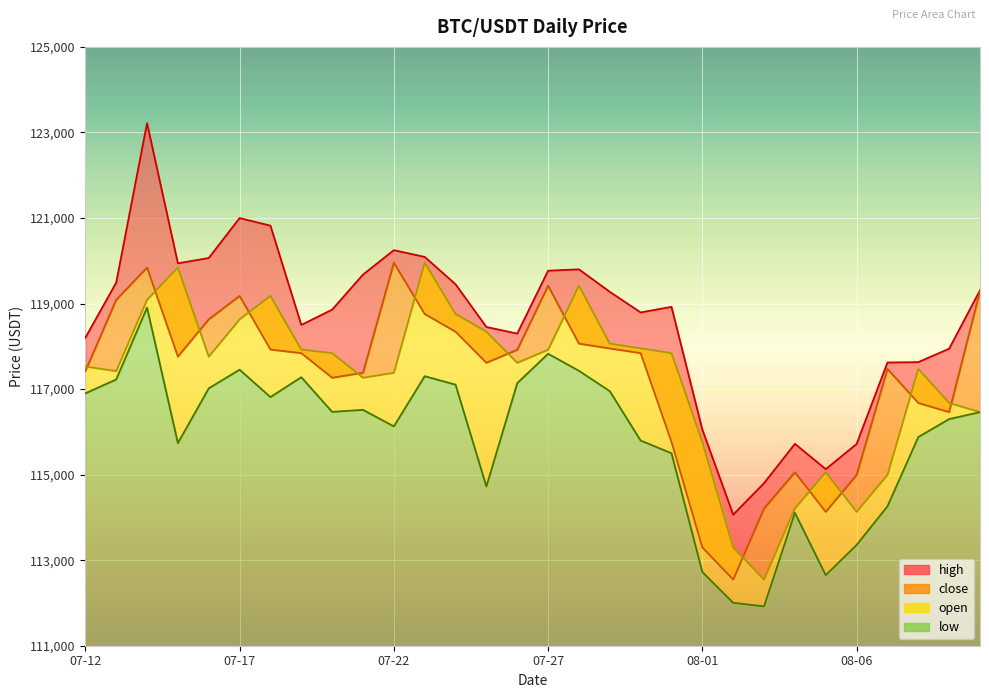

What is the value of the high point at the 20th from the left?

118922.4